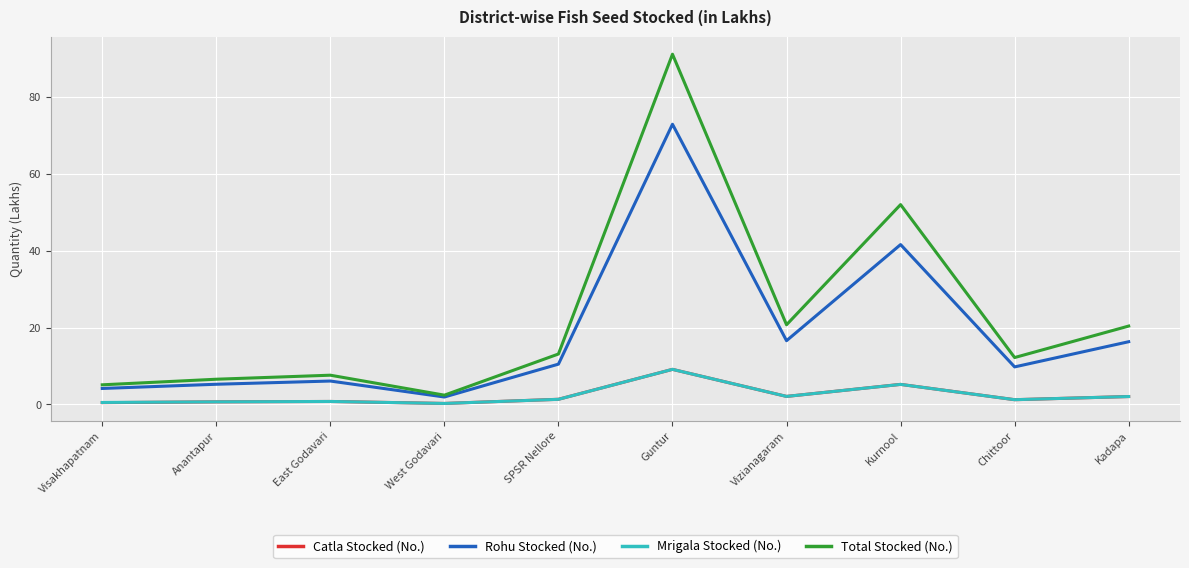

What is the difference between the Catla Stocked (No.) values at Kurnool and Visakhapatnam?

4.8